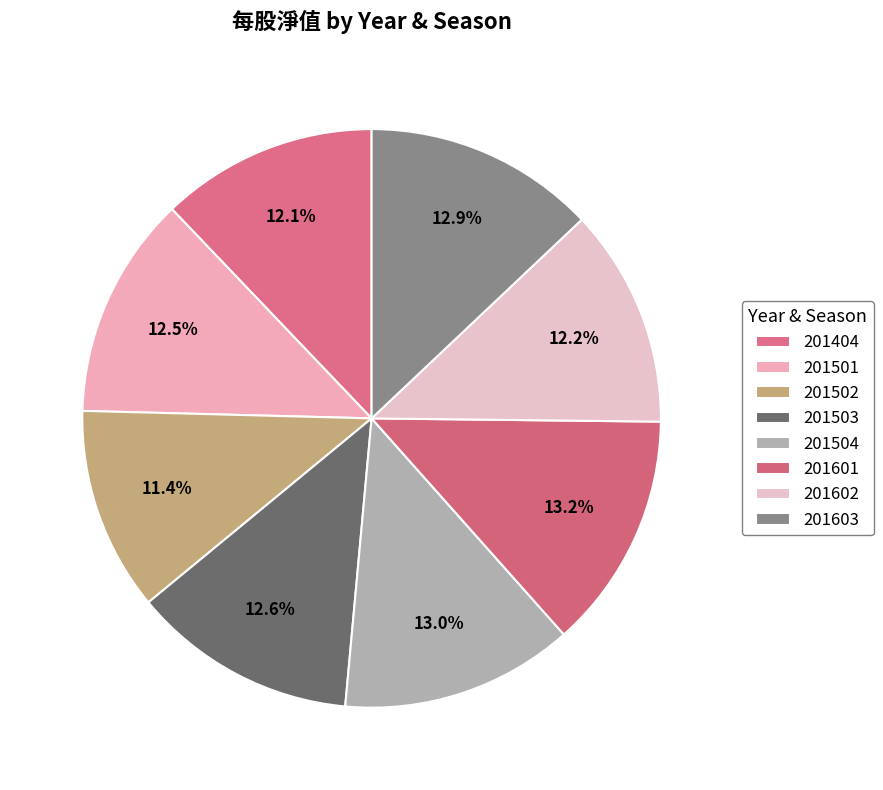

To the nearest percent, what portion does 201501 represent?

12%